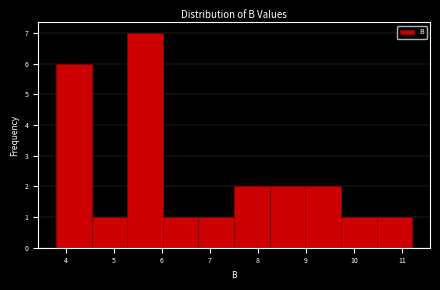

Over which range of the x-axis is the bar tallest?

5.3 to 6.0